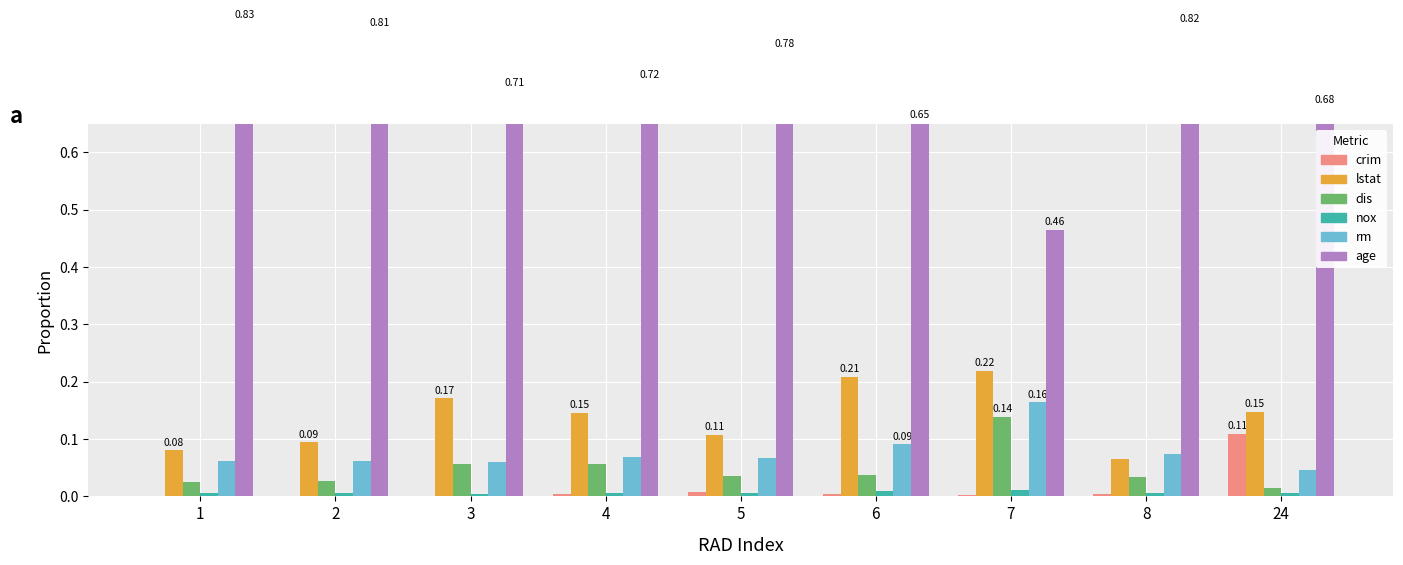

At which category does the chart reach its peak across all series?

1